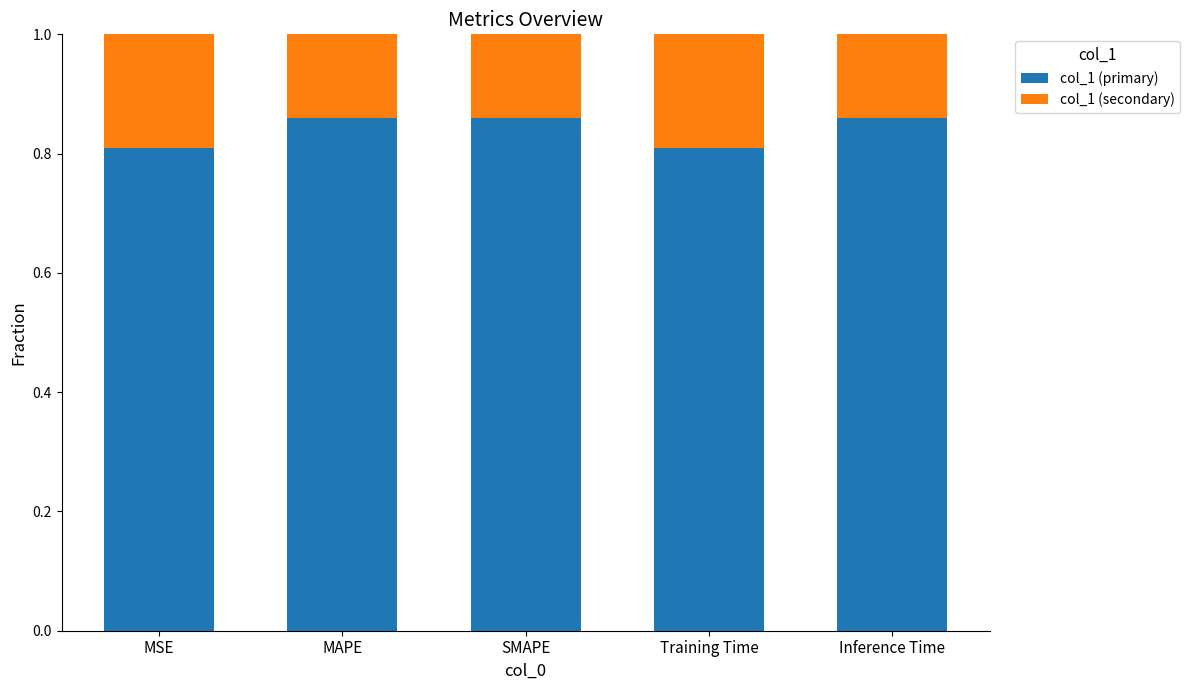

What is the total value across all series at MAPE?

1.0